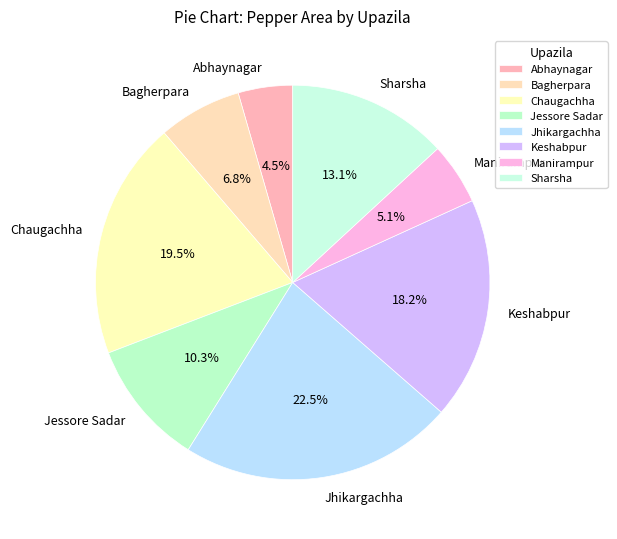

To the nearest percent, what is the difference between the largest and smallest slice percentages?

18%